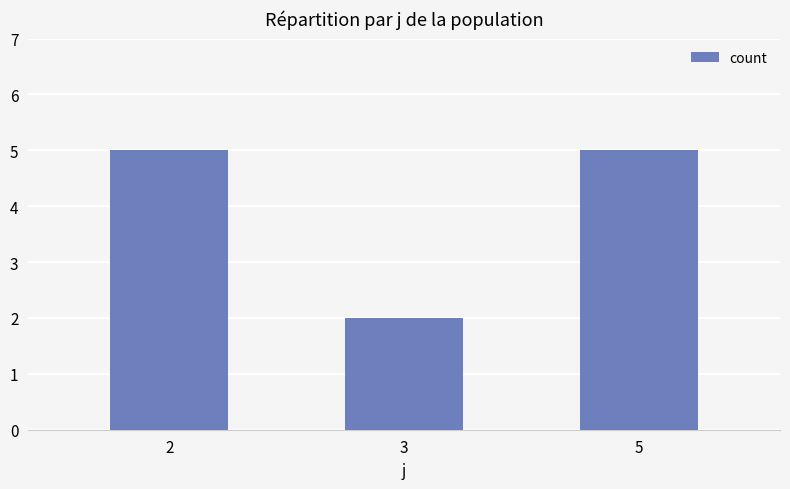

What is the value of the 1st bar from the left?

5